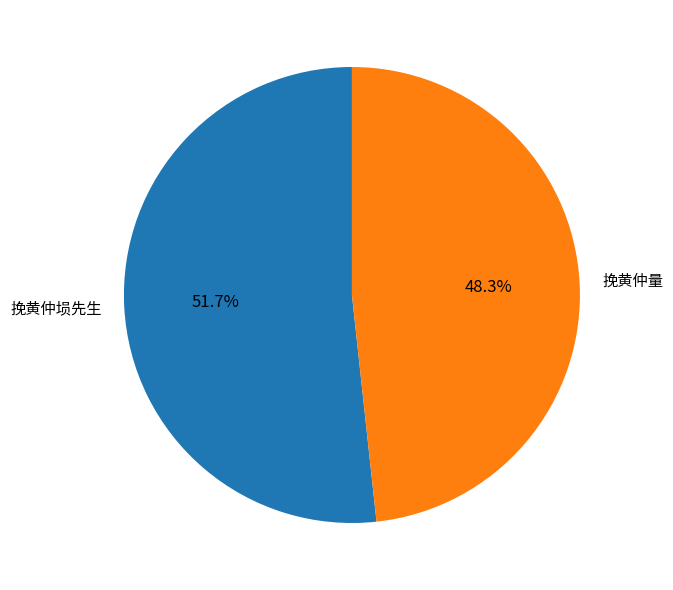

Does 挽黄仲埙先生 represent more than half of the total?

Yes